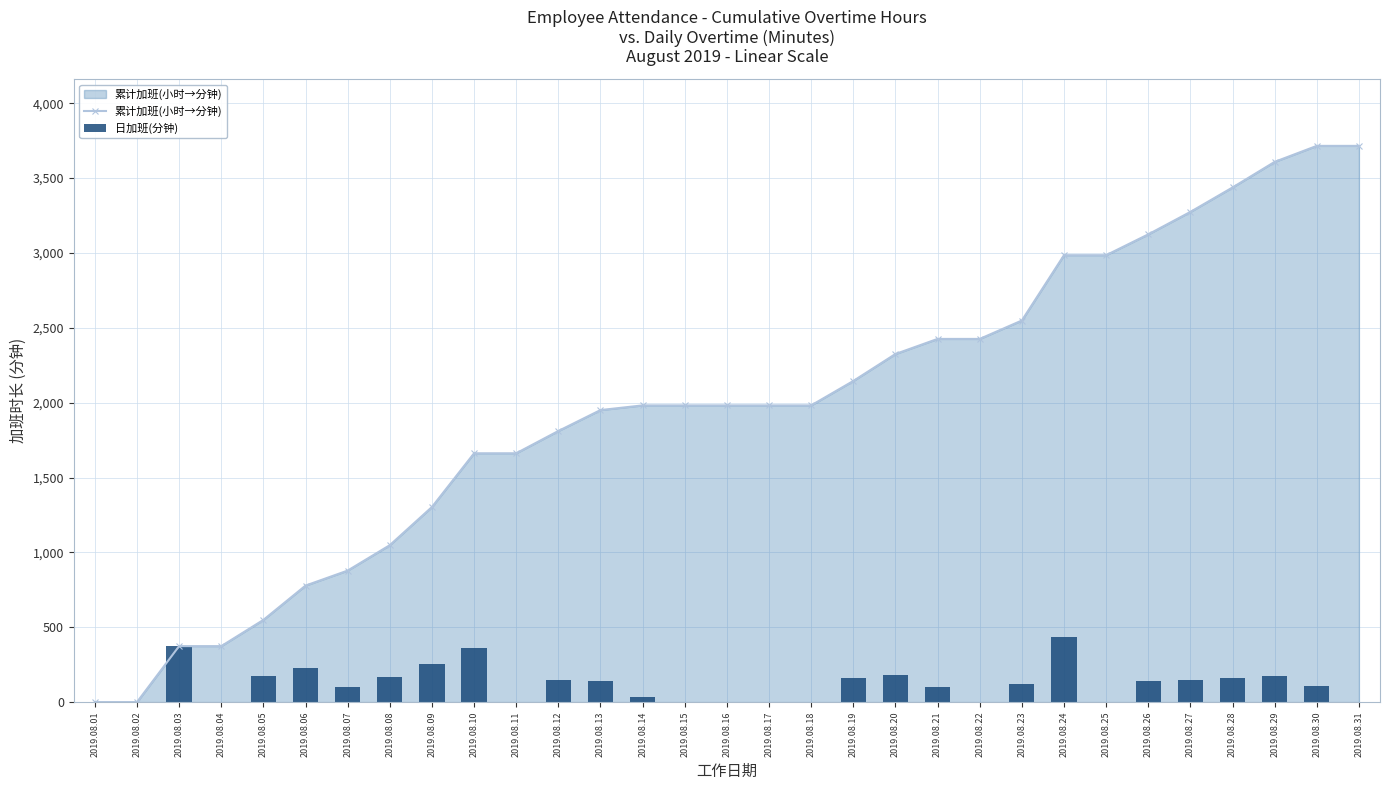

Reading right to left, what are all the values shown in this chart?

累计加班(小时→分钟): 2019.08.31=3715.2	2019.08.30=3715.2	2019.08.29=3608.4	2019.08.28=3437.4	2019.08.27=3274.2	2019.08.26=3124.2	2019.08.25=2985.0	2019.08.24=2985.0	2019.08.23=2548.8	2019.08.22=2425.8	2019.08.21=2425.8	2019.08.20=2325.0	2019.08.19=2145.0	2019.08.18=1981.8	2019.08.17=1981.8	2019.08.16=1981.8	2019.08.15=1981.8	2019.08.14=1981.8	2019.08.13=1950.6	2019.08.12=1810.8	2019.08.11=1662.0	2019.08.10=1662.0	2019.08.09=1303.2	2019.08.08=1048.2	2019.08.07=878.4	2019.08.06=778.2	2019.08.05=549.0	2019.08.04=373.8	2019.08.03=373.8	2019.08.02=0.0	2019.08.01=0.0
日加班(分钟): 2019.08.31=0.0	2019.08.30=107.0	2019.08.29=171.0	2019.08.28=163.0	2019.08.27=150.0	2019.08.26=139.0	2019.08.25=0.0	2019.08.24=436.0	2019.08.23=123.0	2019.08.22=0.0	2019.08.21=101.0	2019.08.20=180.0	2019.08.19=163.0	2019.08.18=0.0	2019.08.17=0.0	2019.08.16=0.0	2019.08.15=0.0	2019.08.14=31.0	2019.08.13=140.0	2019.08.12=149.0	2019.08.11=0.0	2019.08.10=359.0	2019.08.09=255.0	2019.08.08=170.0	2019.08.07=100.0	2019.08.06=229.0	2019.08.05=175.0	2019.08.04=0.0	2019.08.03=374.0	2019.08.02=0.0	2019.08.01=0.0